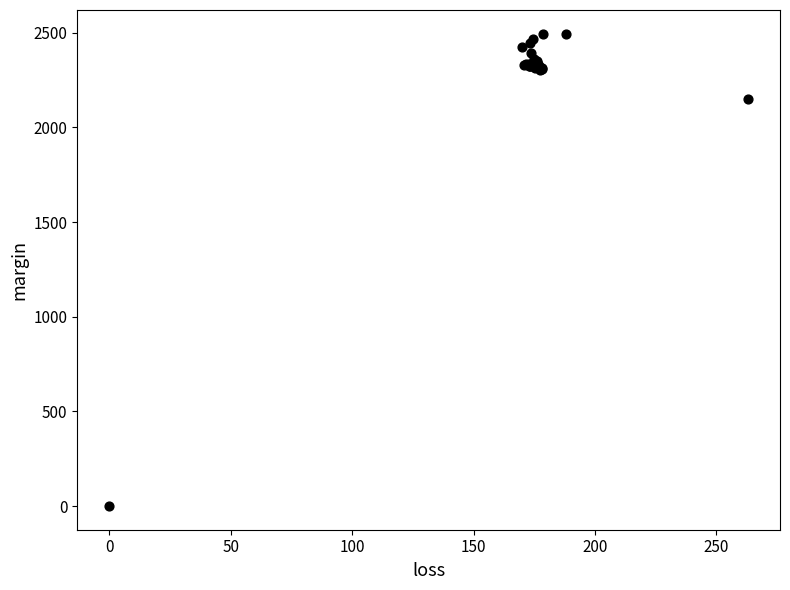

What Y value in the scatter plot is closest to 1247?

2148.2